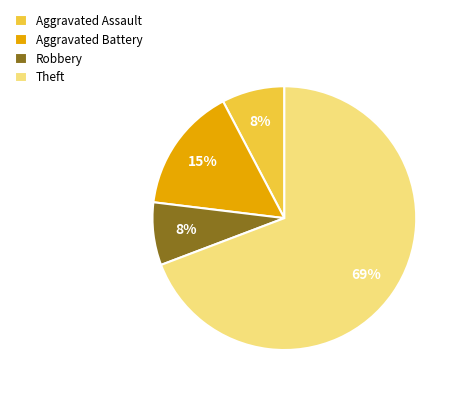

Does any single category account for the majority?

Yes